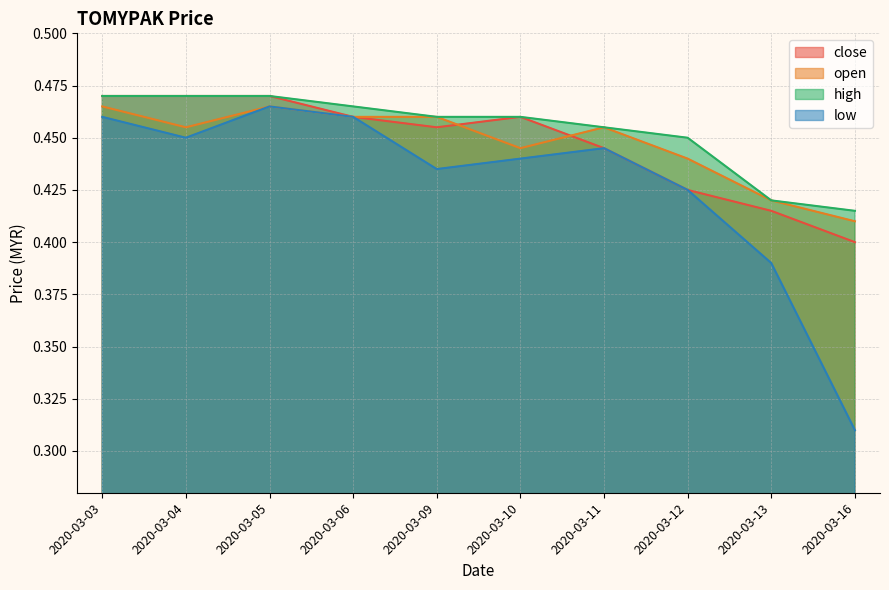

How many lines are shown in the chart?

4